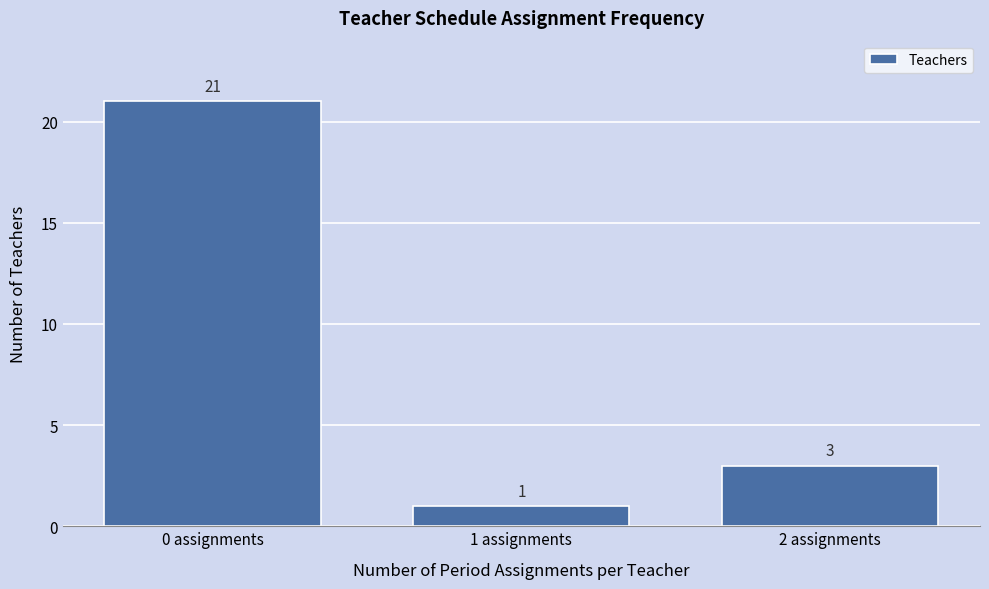

Reading left to right, transcribe all the data shown in this chart.

21	1	3